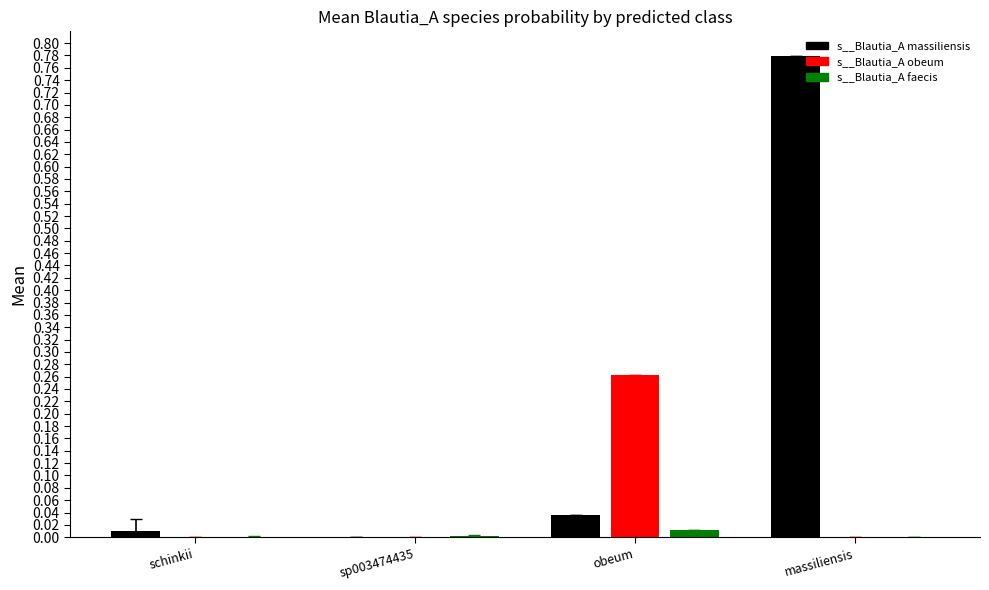

What are all the series names shown in the legend?

s__Blautia_A massiliensis, s__Blautia_A obeum, s__Blautia_A faecis